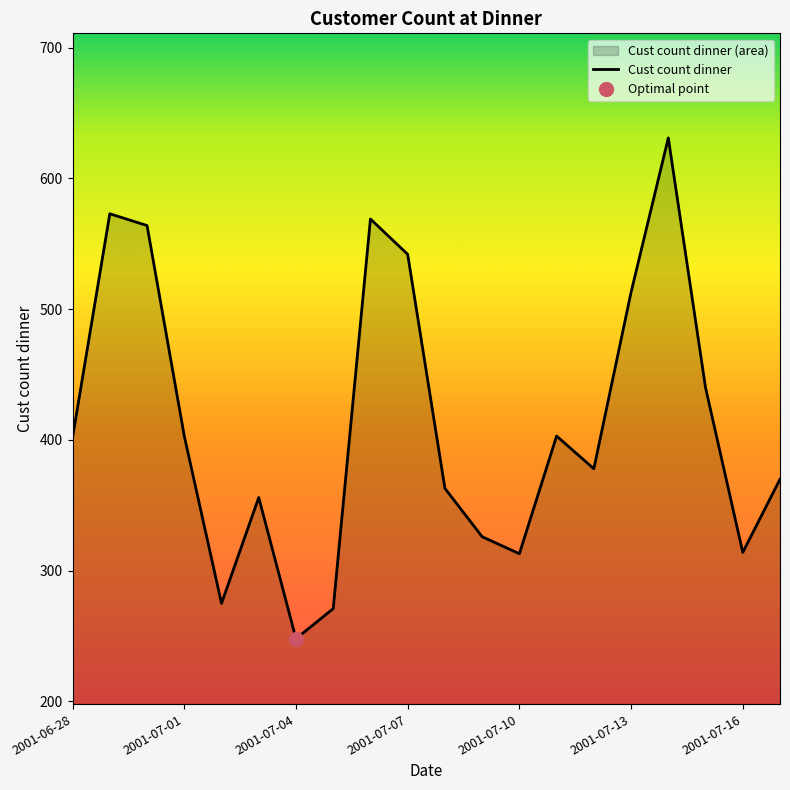

The value of Cust count dinner at 2001-07-07 is 121. True or false?

False